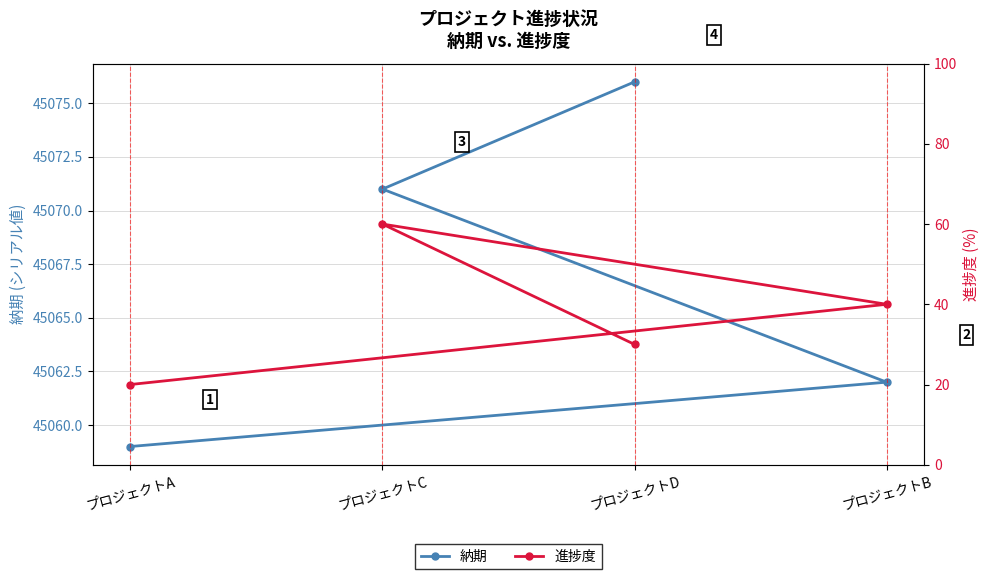

Where does the 進捗度 series first go above 40?

プロジェクトC